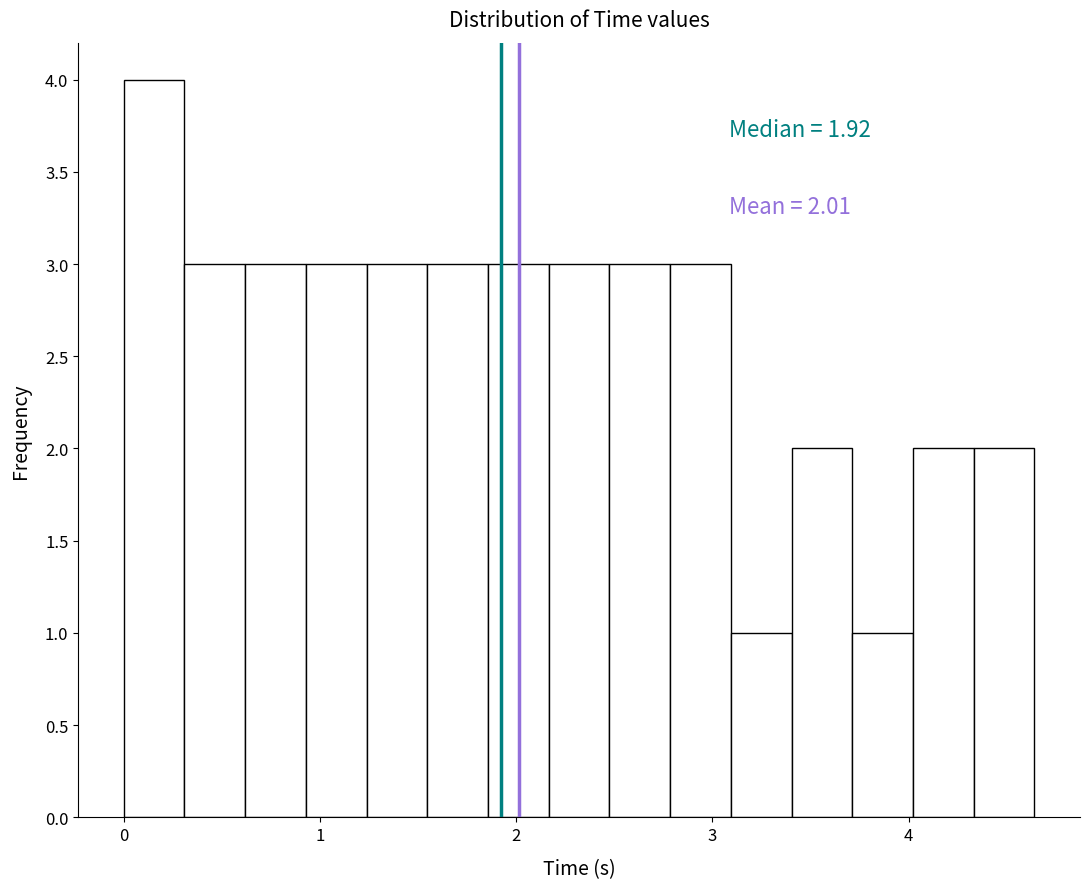

Read against the x-axis, roughly where is the centre of the tallest bar?

0.2